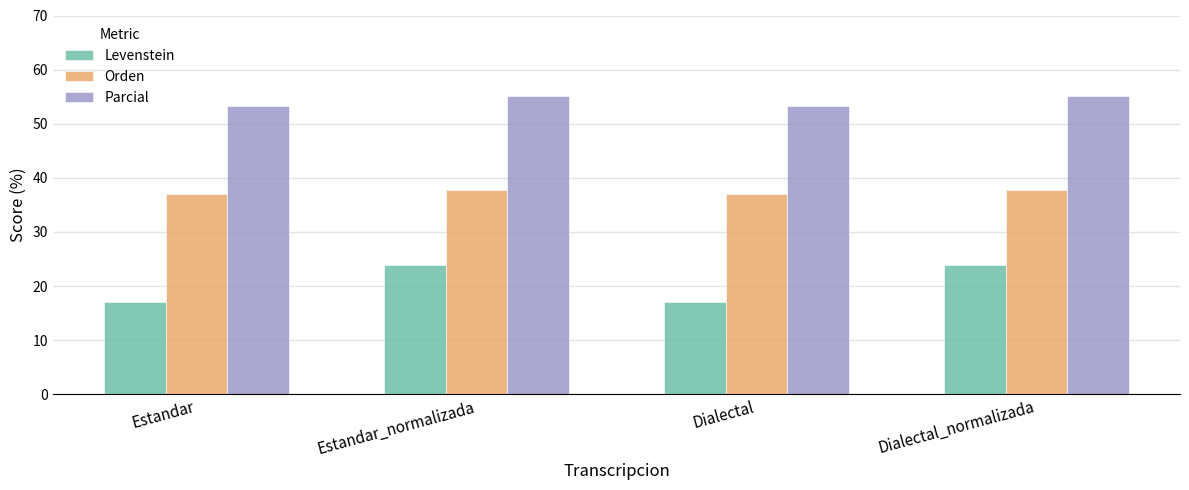

What is the maximum value for Levenstein?

23.8